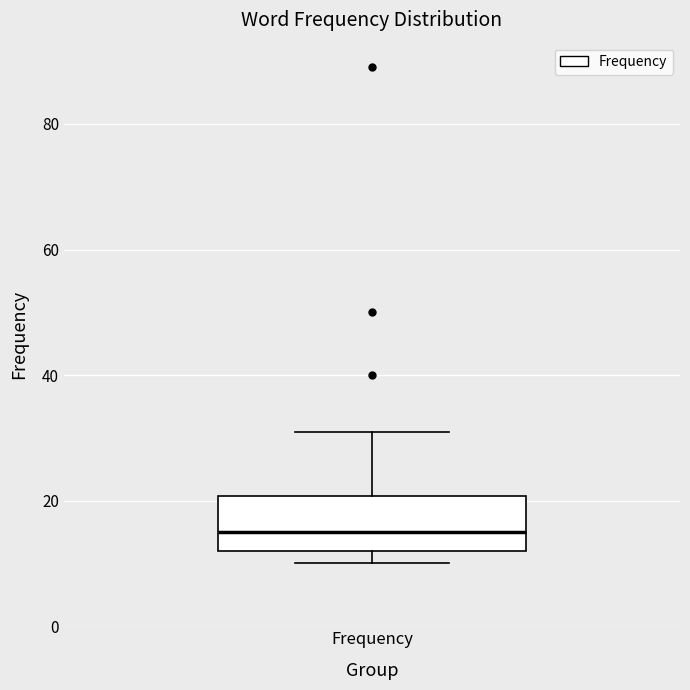

Read this box plot against the y-axis: the position of the median line, the range covered by the box, and the ends of both whiskers. The values are not printed on the chart, so give them approximately, as read against the axis.

median 16, box 12 to 20, whiskers 10 to 32